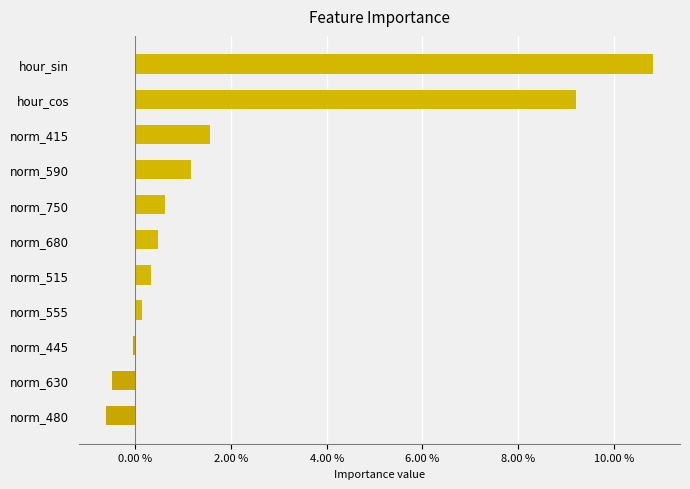

Does the chart contain any negative values?

Yes